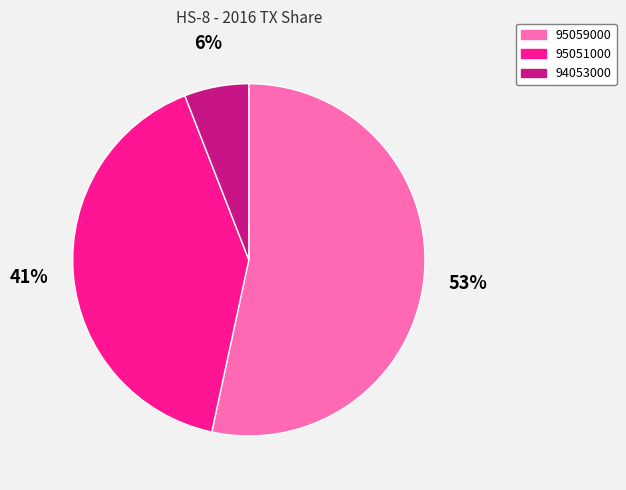

To the nearest percent, what is the average slice percentage?

33%